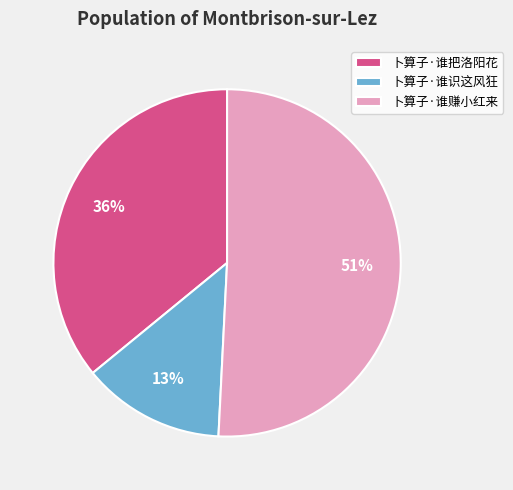

Do 卜算子·谁把洛阳花 and 卜算子·谁赚小红来 together represent more than half of the pie?

Yes